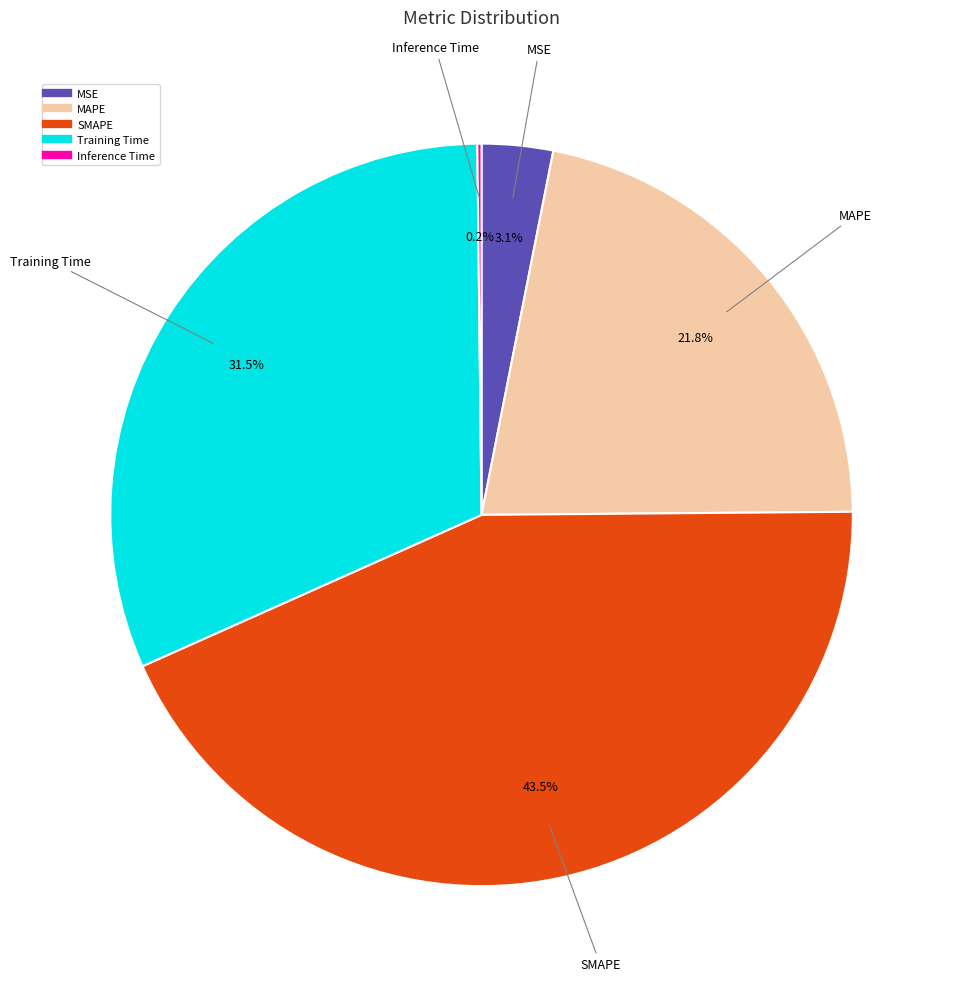

True or false: SMAPE accounts for 49% of the total.

False